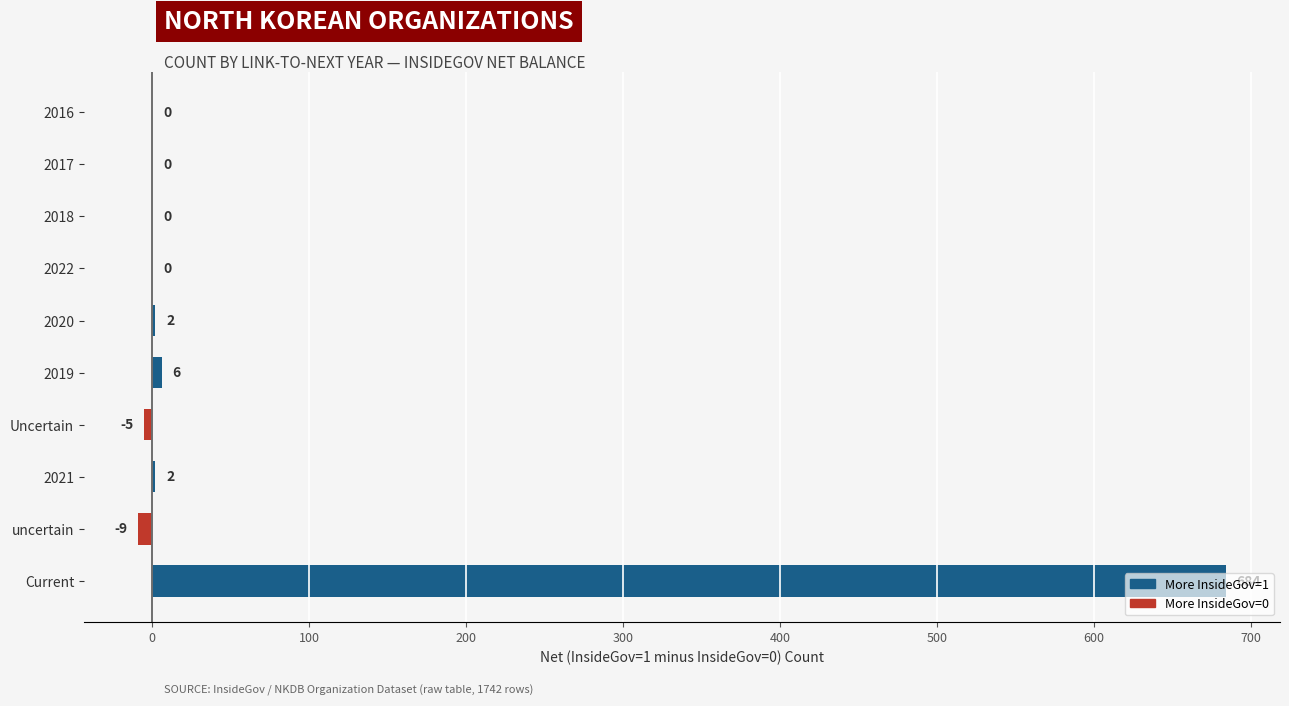

At which category does the chart reach its peak across all series?

Current